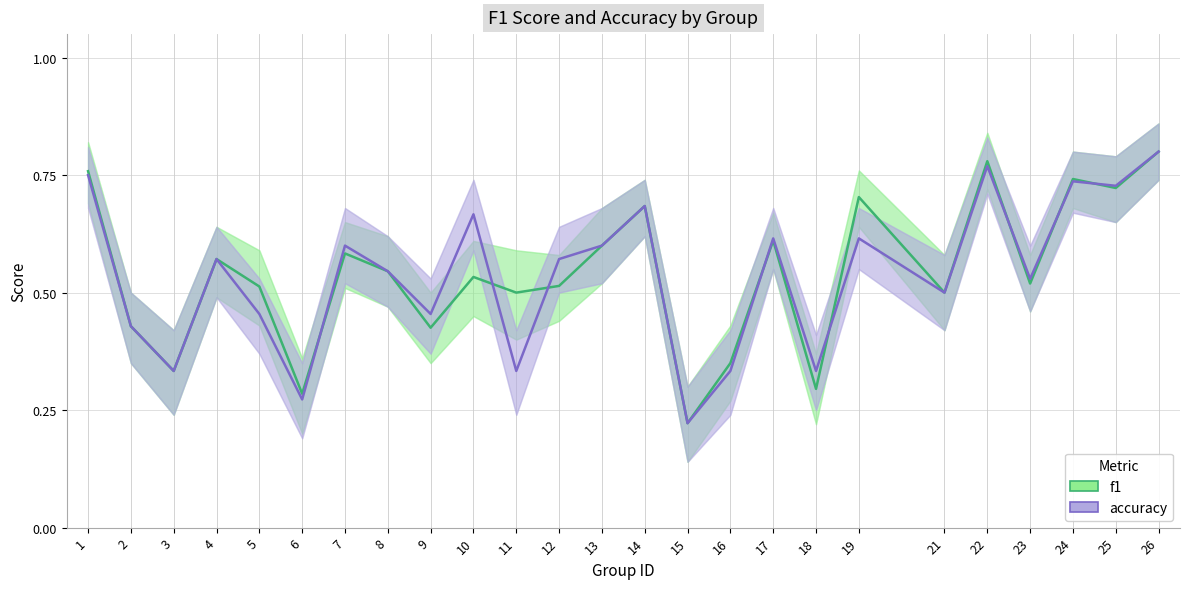

Which series has the largest total across all categories?

f1